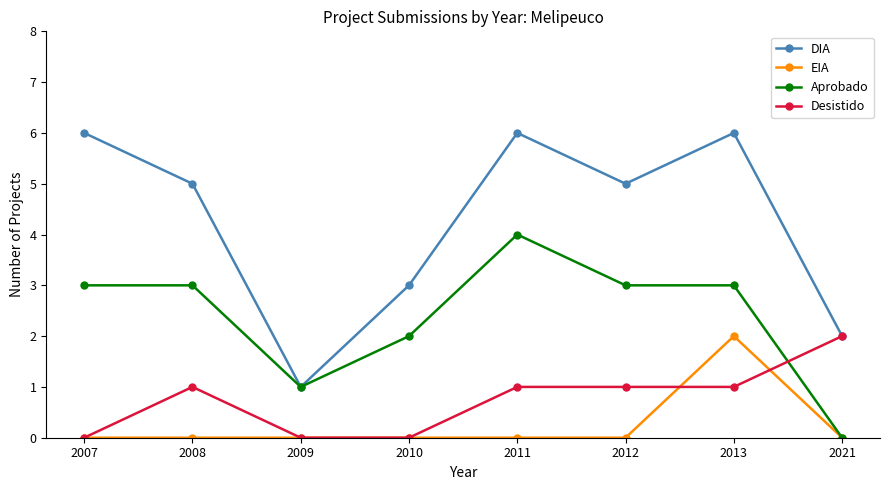

True or false: EIA and DIA intersect in this chart.

False